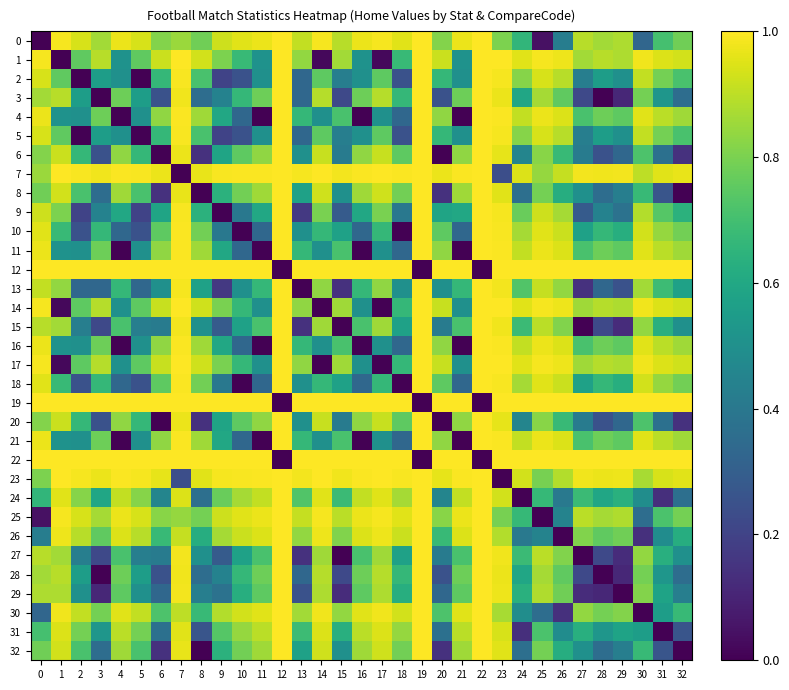

At how many categories does at least one series exceed 0?

33